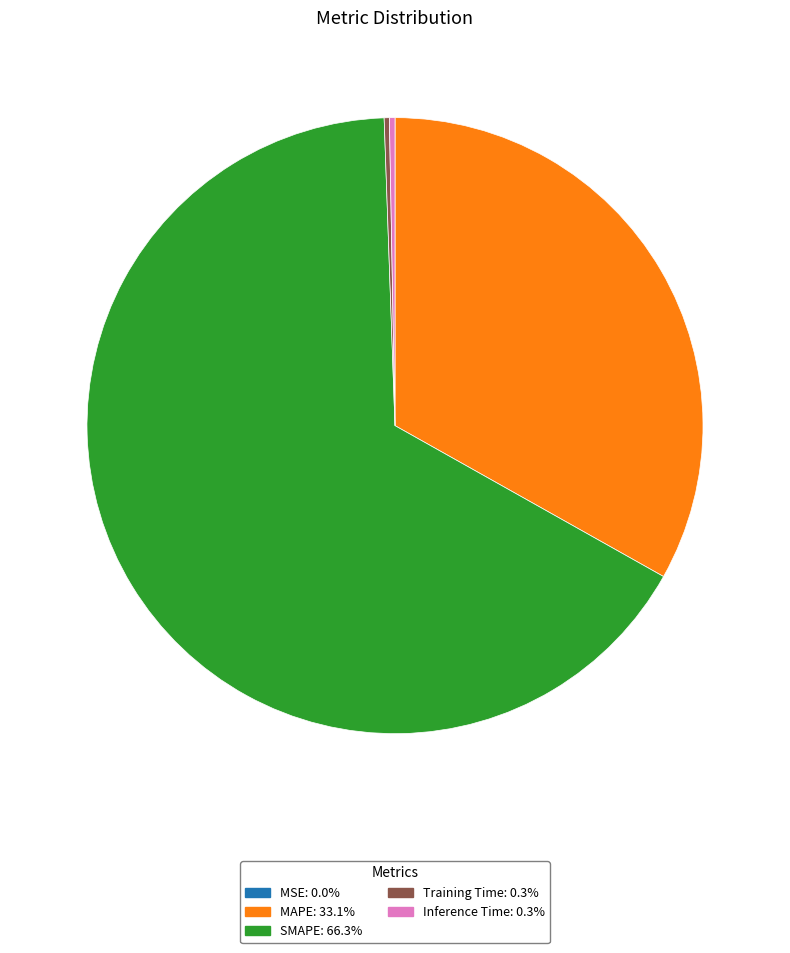

Is there a majority slice in this chart?

Yes